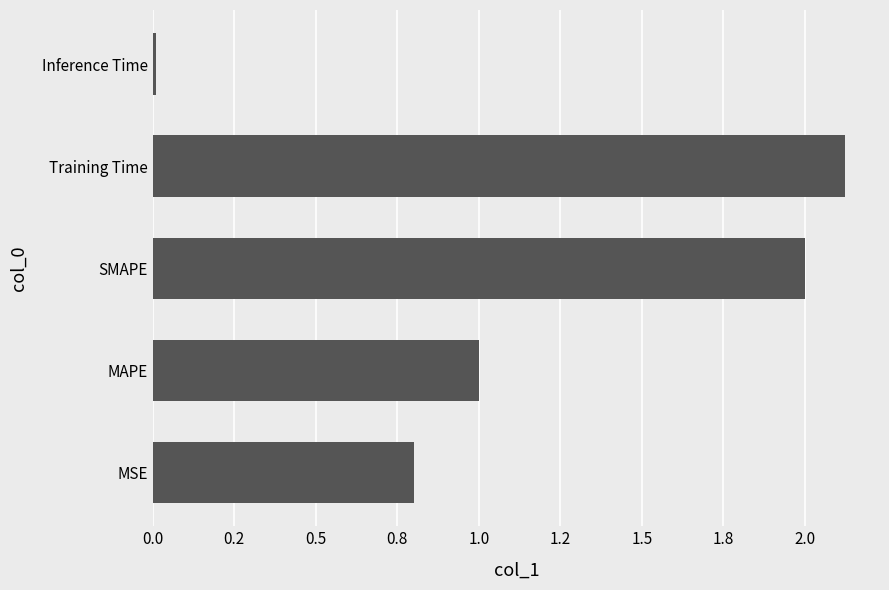

Are the bars horizontal?

Yes